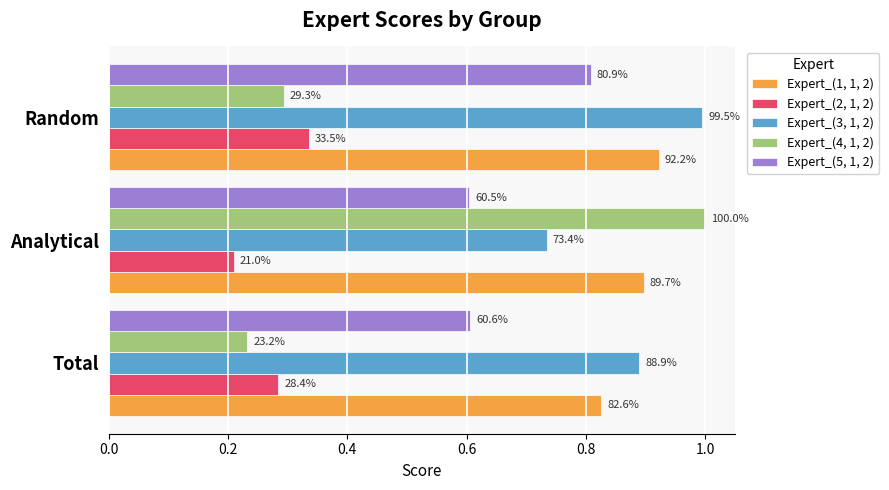

Reading left to right, extract all data points from this chart.

Expert_(1, 1, 2): 0.8	0.9	0.9
Expert_(2, 1, 2): 0.3	0.2	0.3
Expert_(3, 1, 2): 0.9	0.7	1.0
Expert_(4, 1, 2): 0.2	1.0	0.3
Expert_(5, 1, 2): 0.6	0.6	0.8